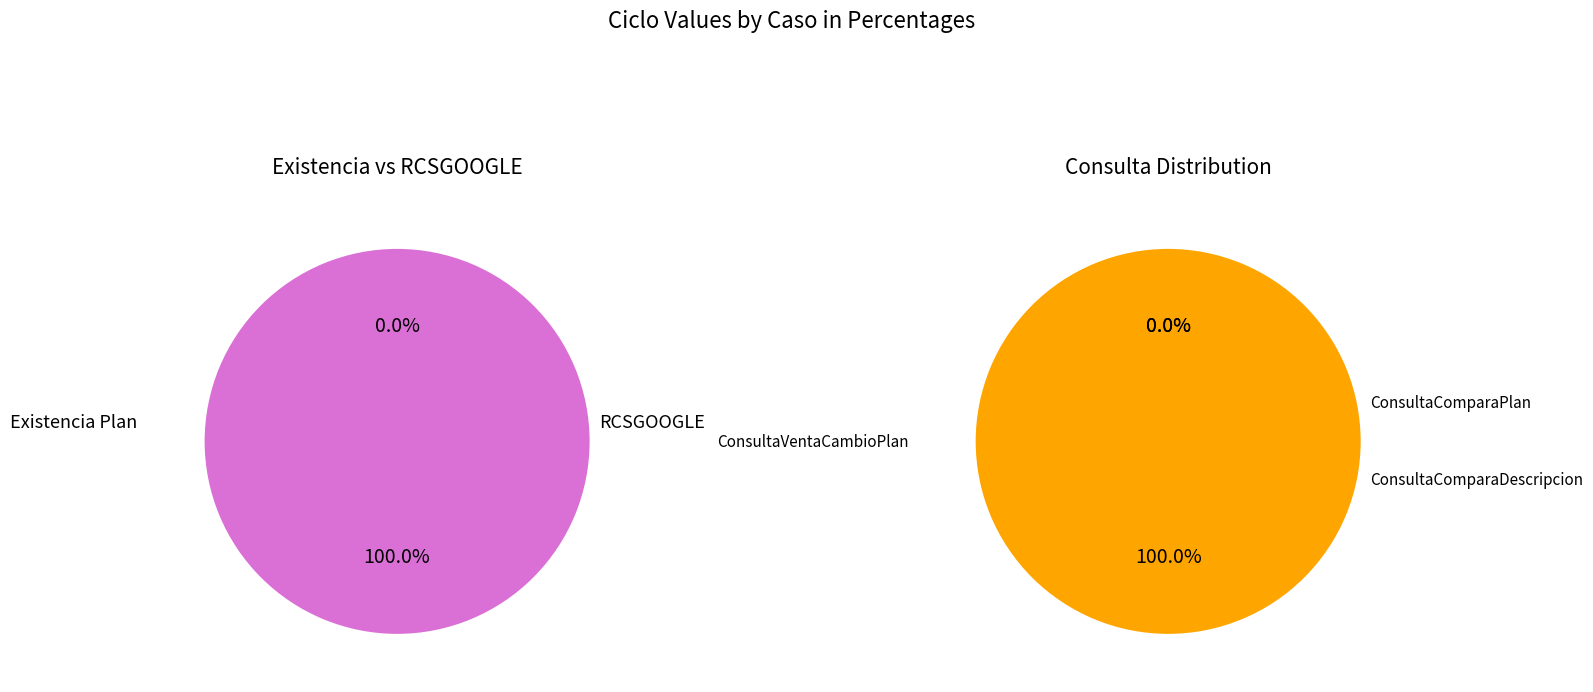

Count the number of slices in the pie.

5